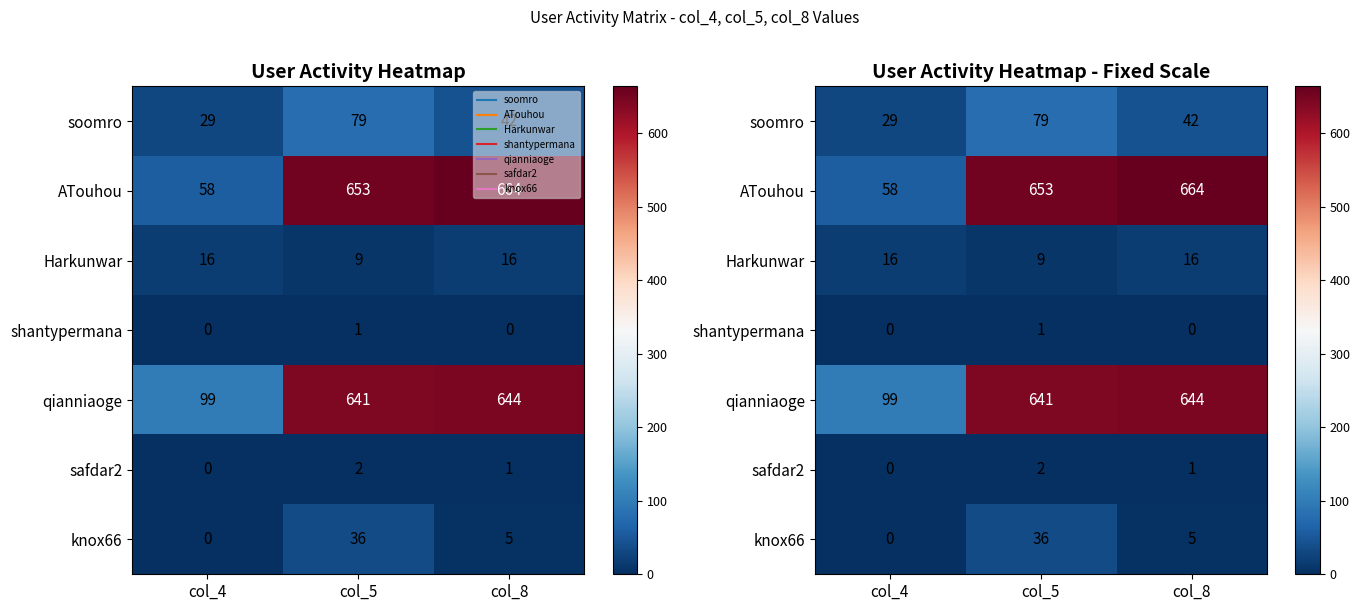

The value of safdar2 at col_4 is 0. True or false?

True